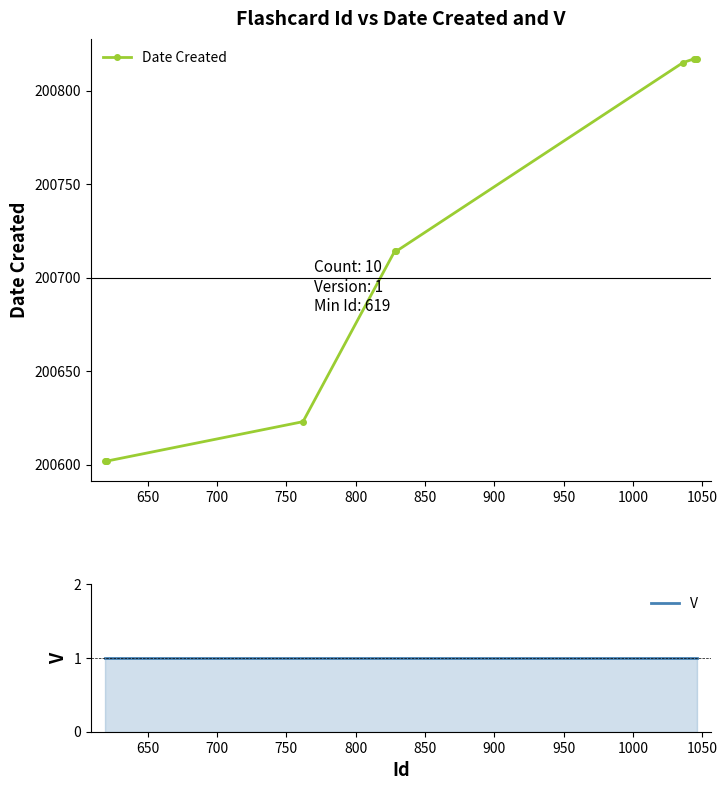

What is the value of the Date Created point at the 4th from the left?

200623